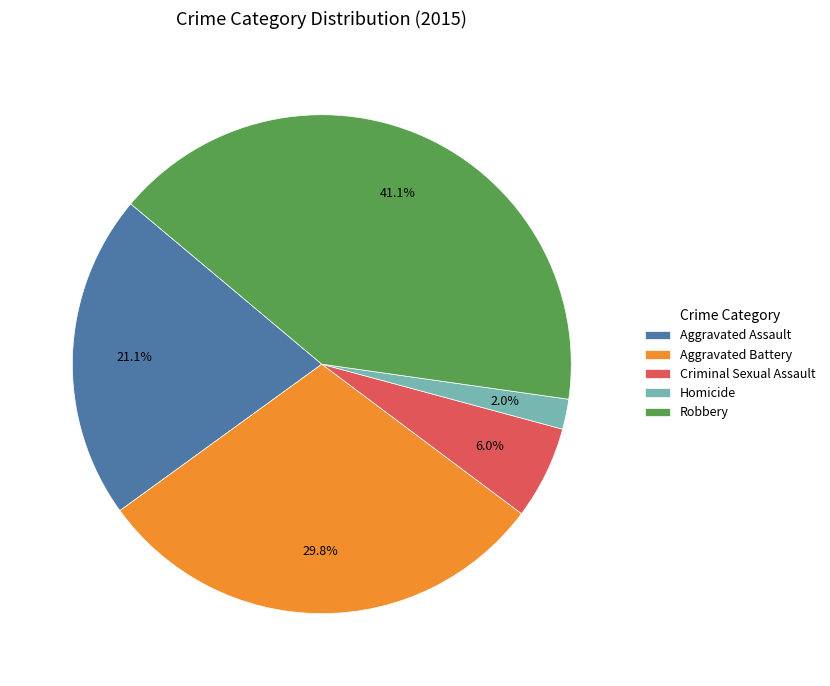

What is the smallest slice in the pie chart?

Homicide